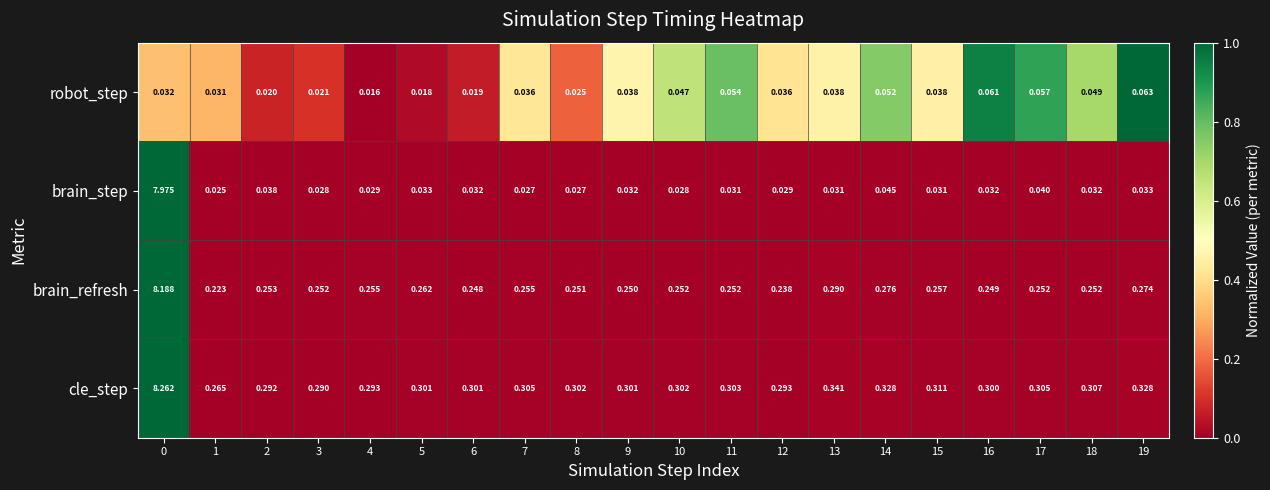

Between 2 and 8, which series saw the biggest shift?

brain_step